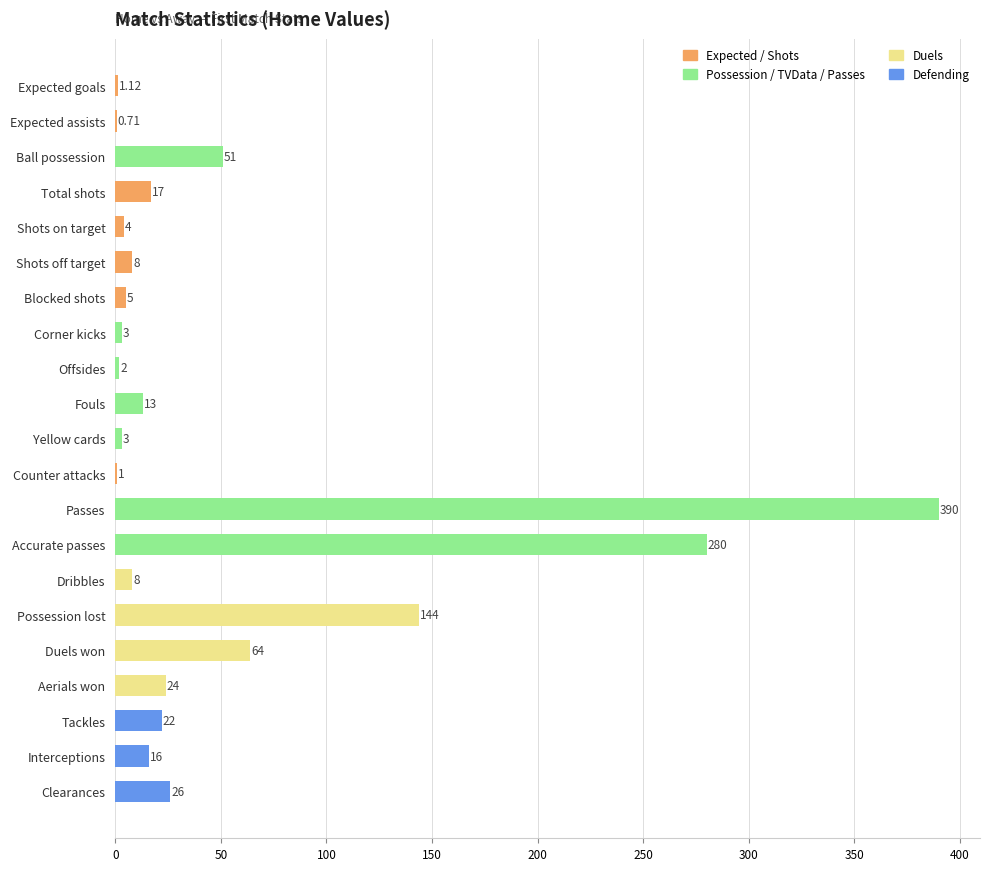

Approximately how many times larger is the value at Possession lost compared to Duels won?

2.2